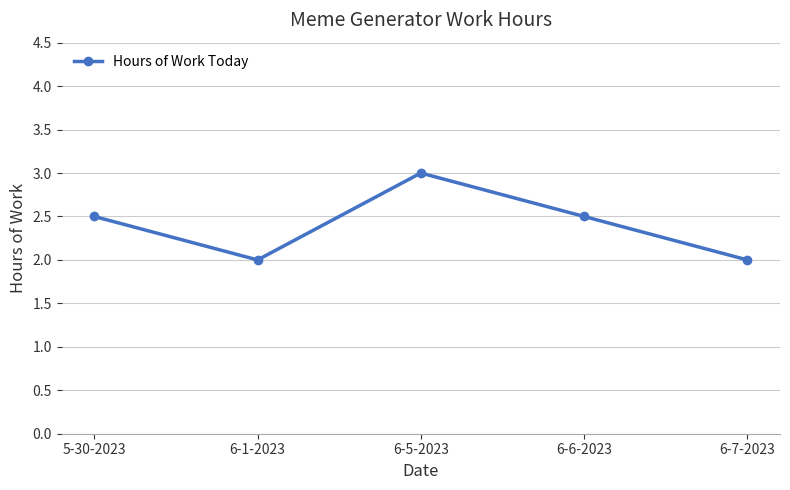

Reading left to right, list all the values displayed in this chart.

5-30-2023=2.5	6-1-2023=2.0	6-5-2023=3.0	6-6-2023=2.5	6-7-2023=2.0